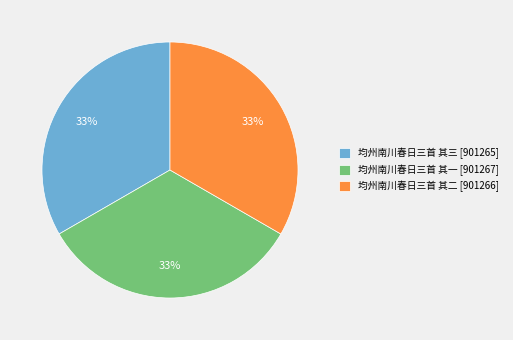

To the nearest percent, what percentage of the pie is 均州南川春日三首 其三?

33%